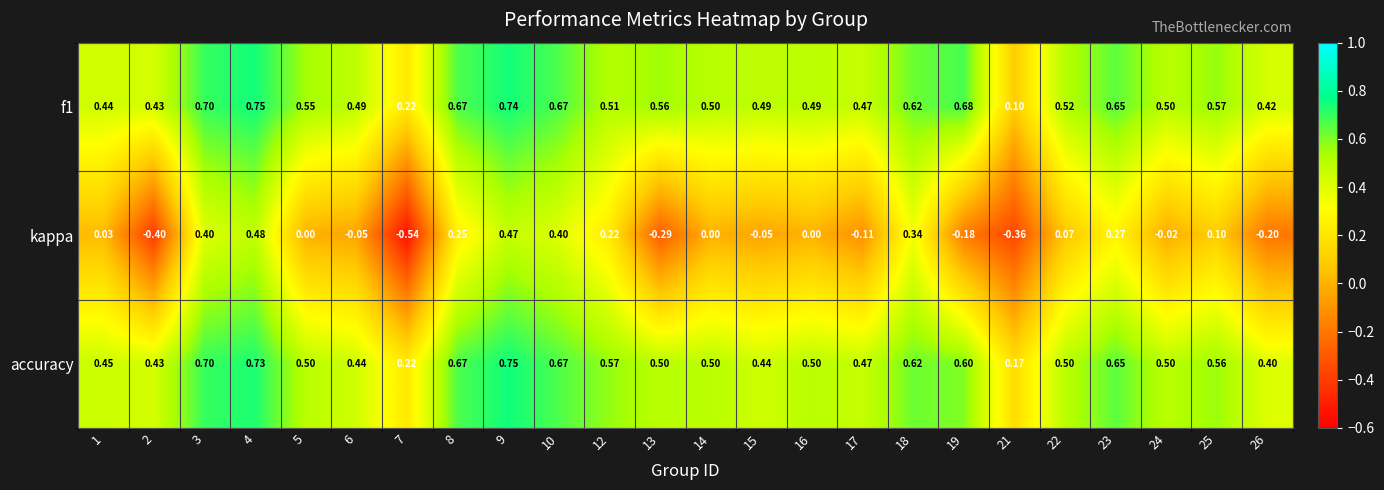

Is the value of accuracy at 15 greater than the value of kappa at 16?

Yes